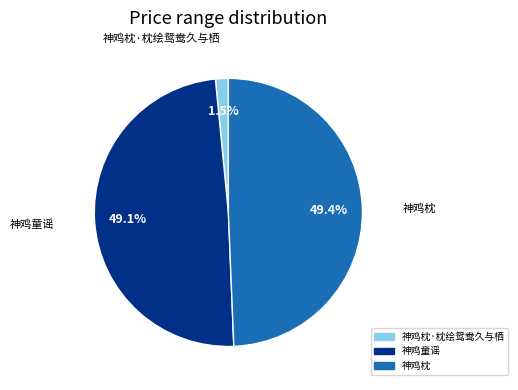

How many segments does this pie chart have?

3